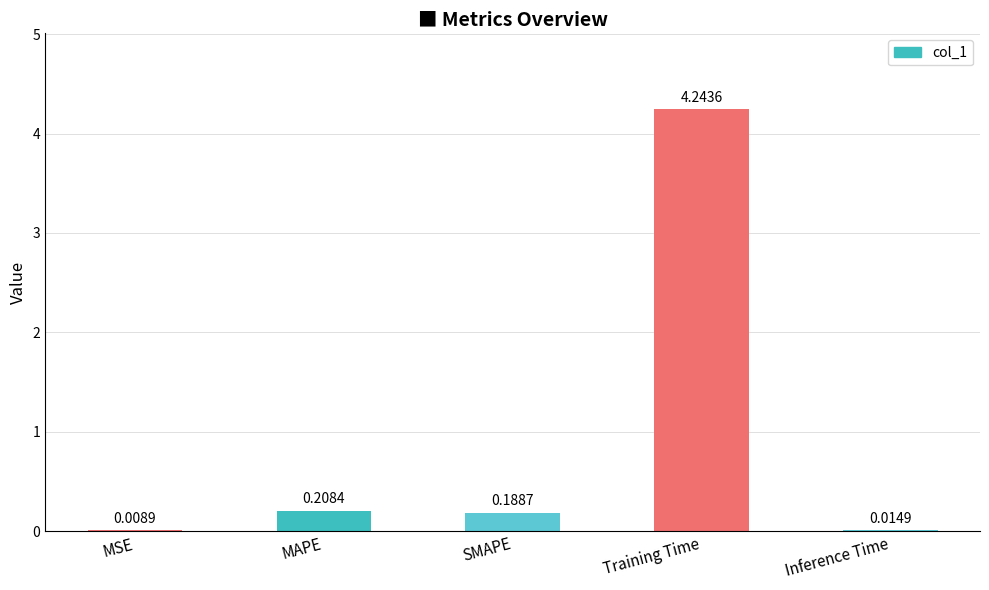

Which has a higher value, SMAPE or Inference Time?

SMAPE